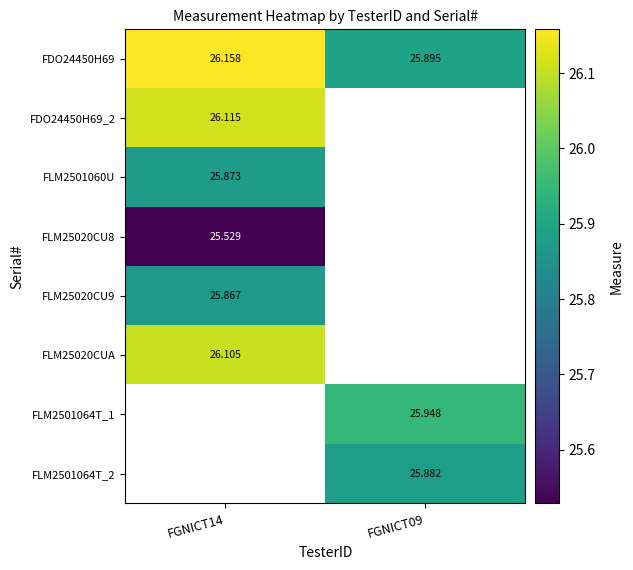

Is it true that FLM2501064T_2 equals 25.9 at FGNICT09?

True